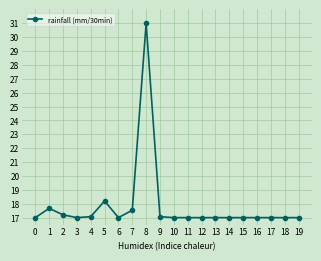

True or false: the data shows 17.0 at 6.

True